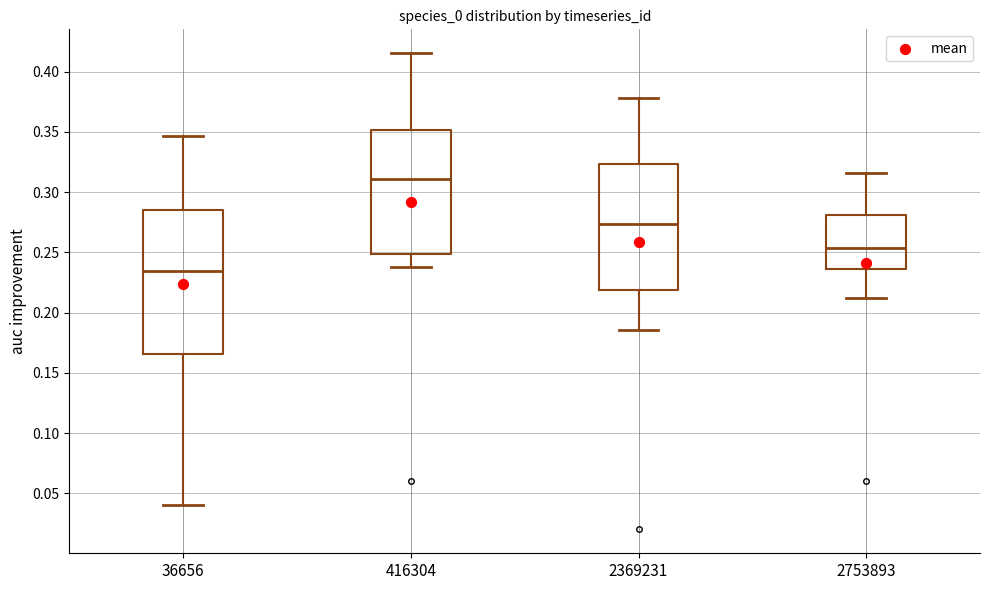

Which box has the highest median line?

416304